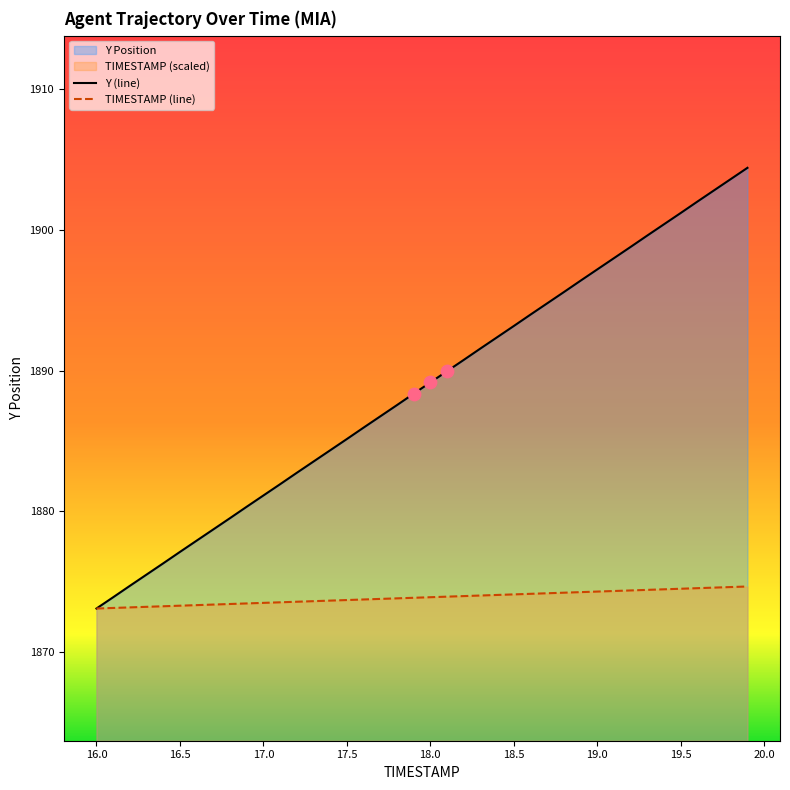

What is the minimum value for TIMESTAMP (line)?

1873.1